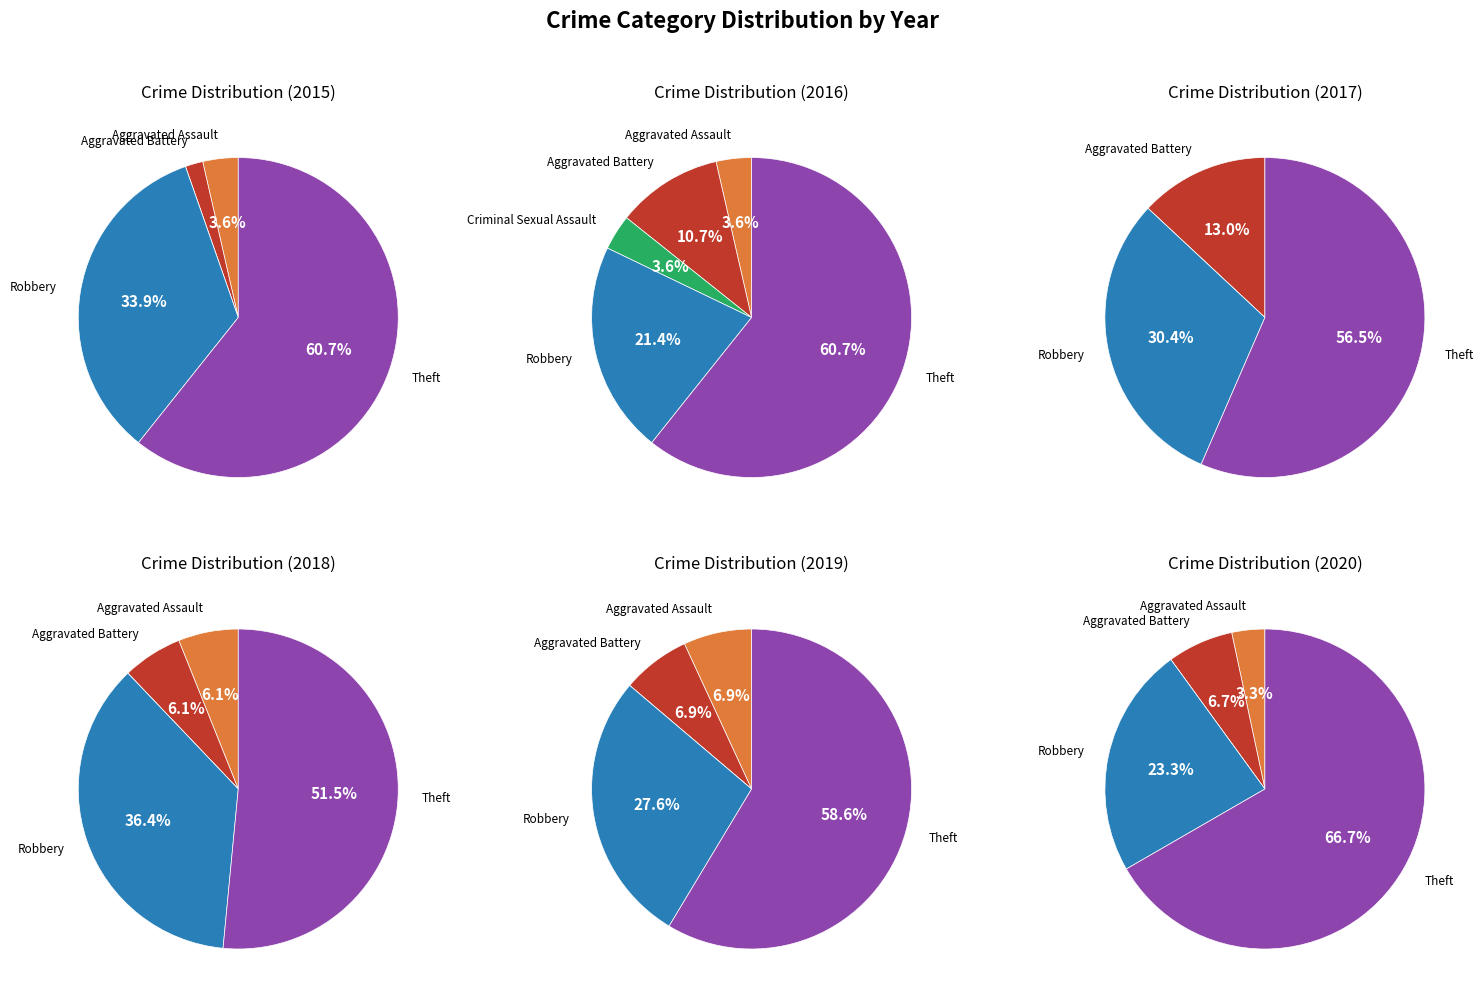

What percentage is the Robbery slice, to the nearest percent?

28%